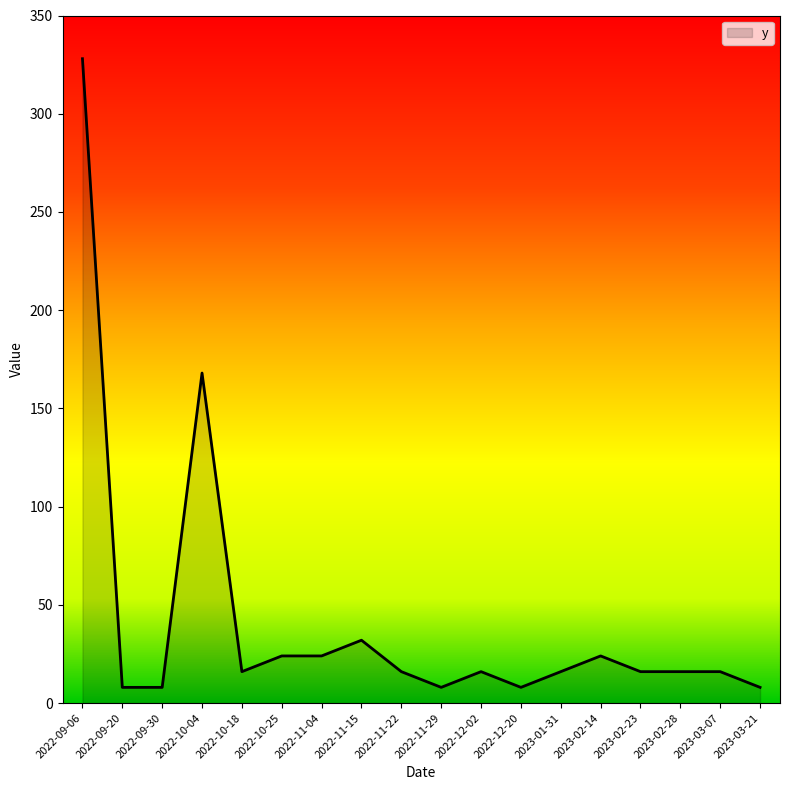

Reading left to right, list all the values displayed in this chart.

2022-09-06=328	2022-09-20=8	2022-09-30=8	2022-10-04=168	2022-10-18=16	2022-10-25=24	2022-11-04=24	2022-11-15=32	2022-11-22=16	2022-11-29=8	2022-12-02=16	2022-12-20=8	2023-01-31=16	2023-02-14=24	2023-02-23=16	2023-02-28=16	2023-03-07=16	2023-03-21=8